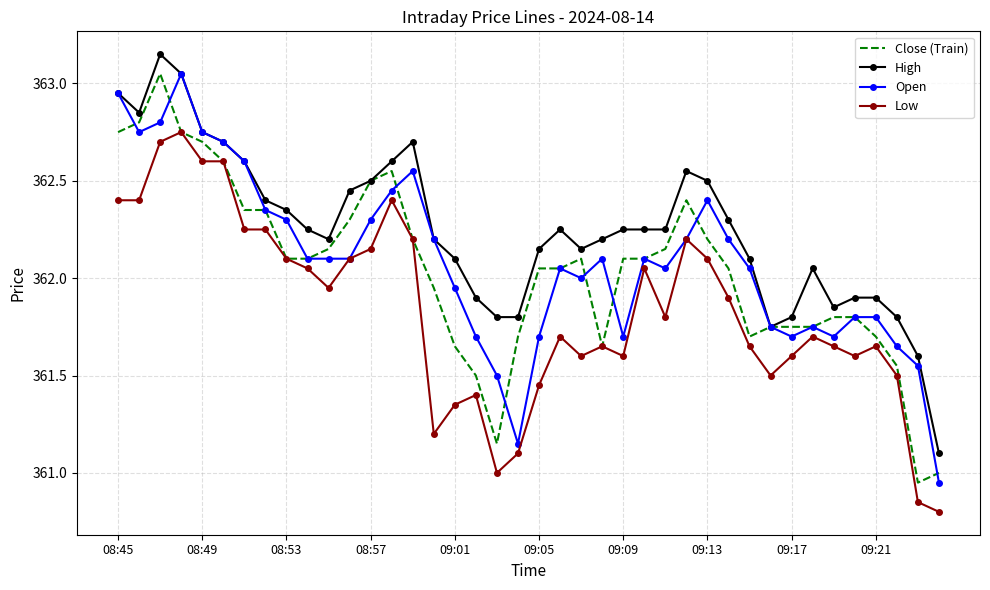

Which series has the largest total across all categories?

High